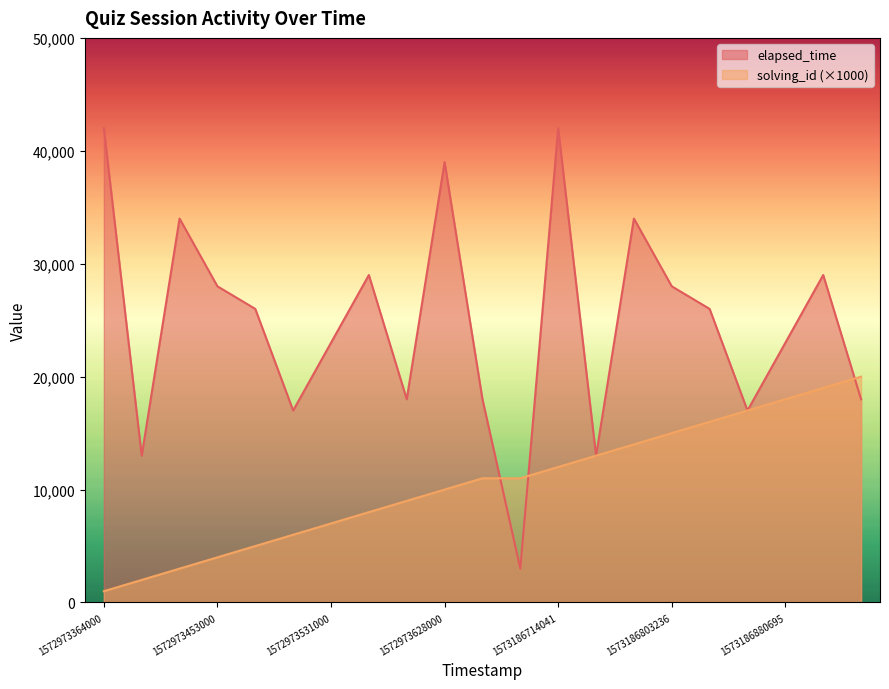

Where does the solving_id series first go above 11000?

1573186714041